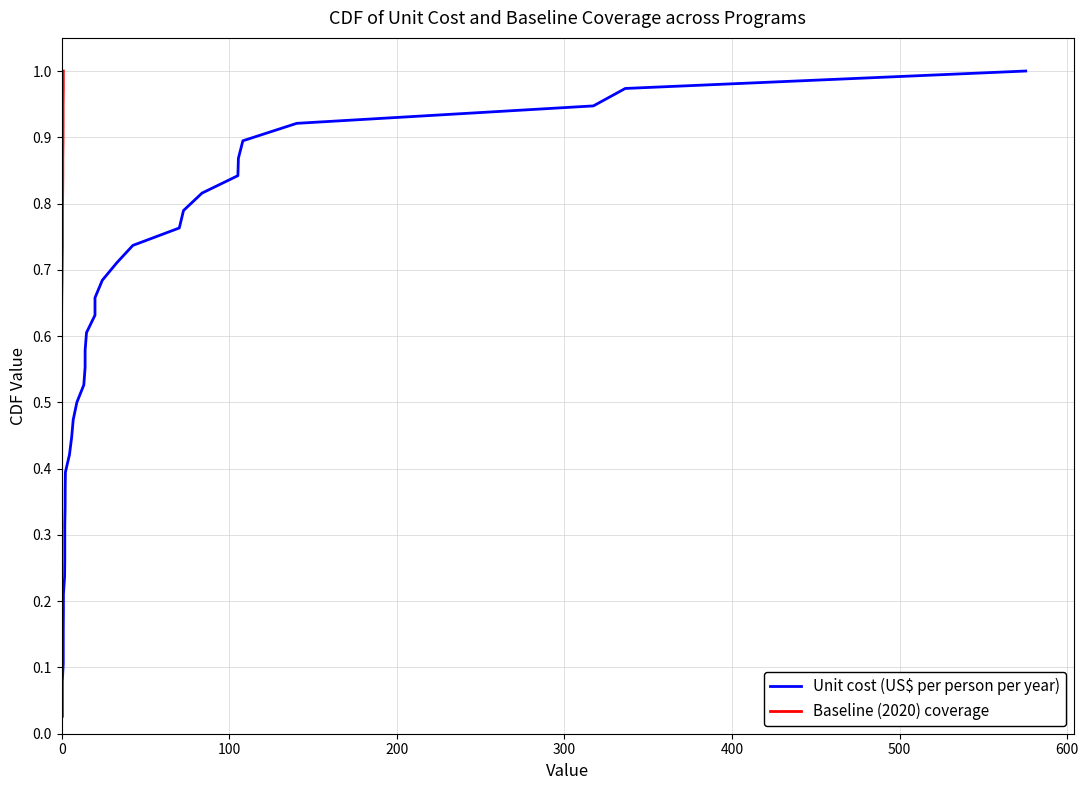

What is the value of the Baseline (2020) coverage point at the 36th from the left?

0.9